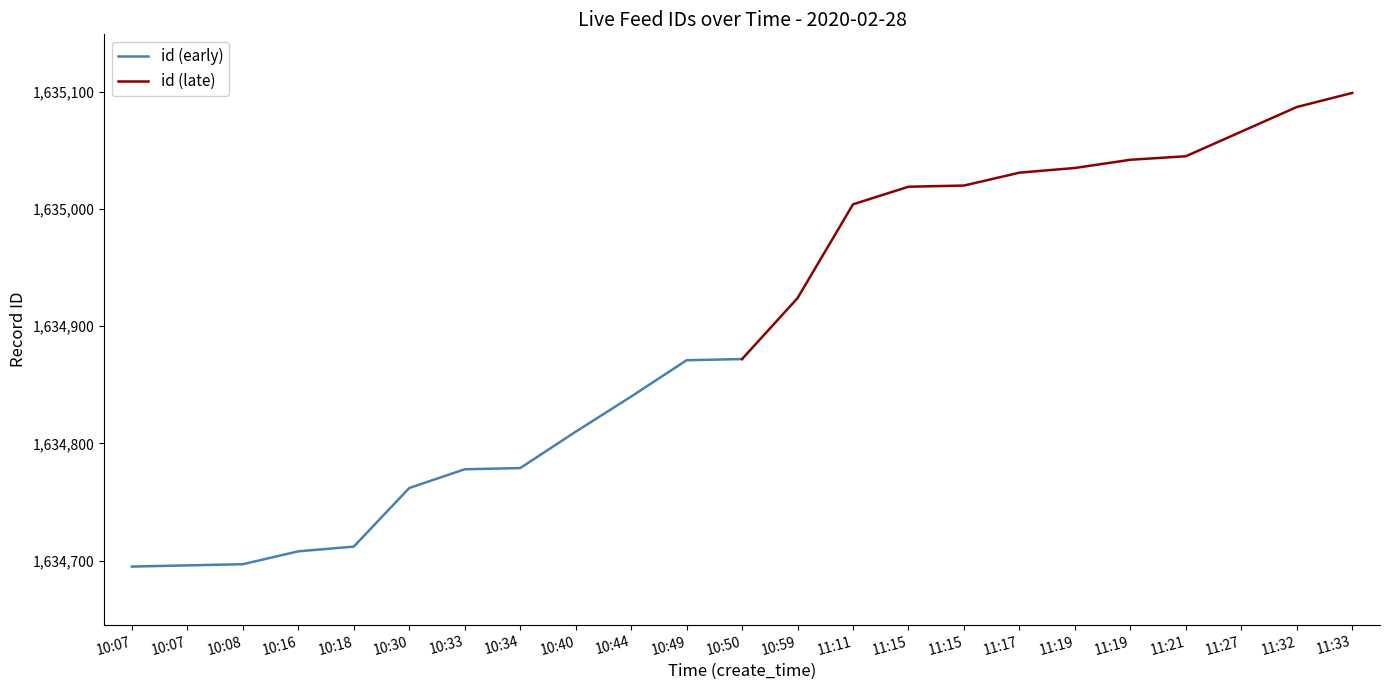

How many data points does each series have?

12